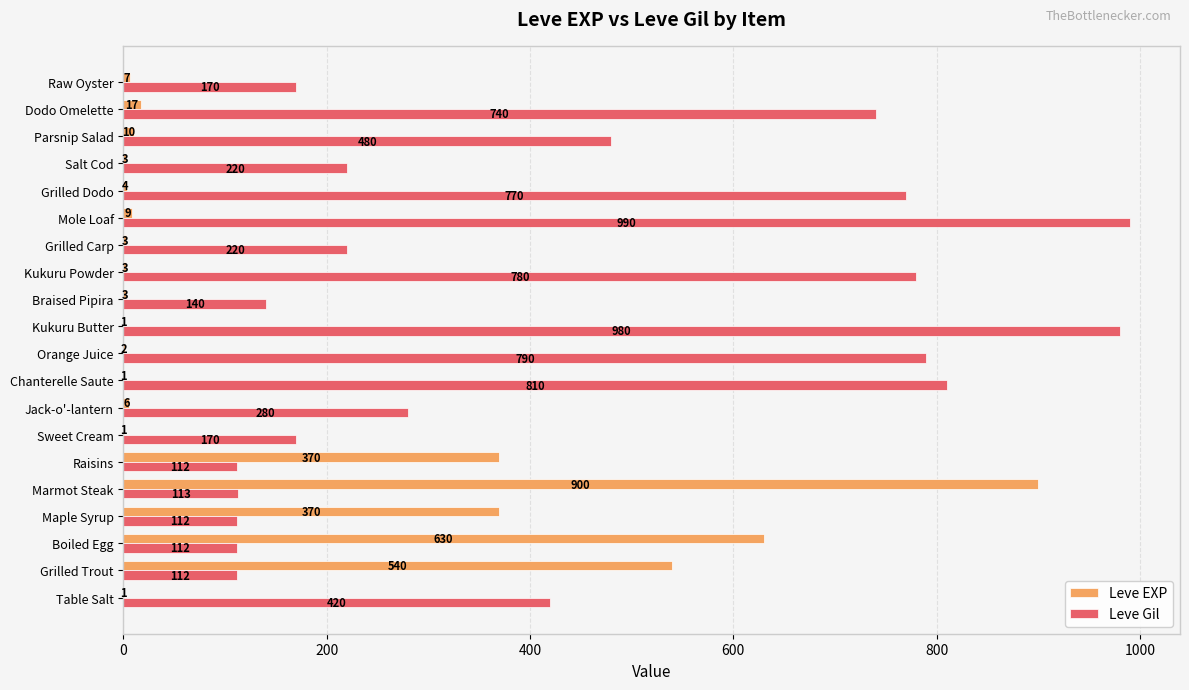

At which category is the sum across all series the highest?

Marmot Steak